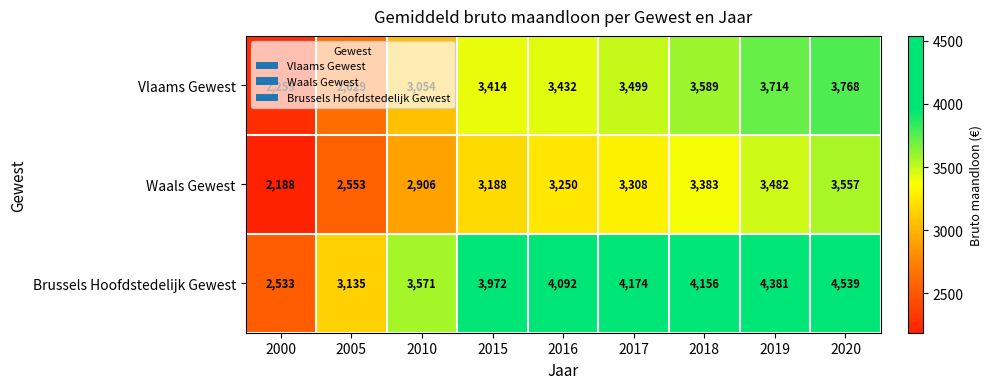

What is the difference between the second highest and second lowest values in the Vlaams Gewest series?

1085